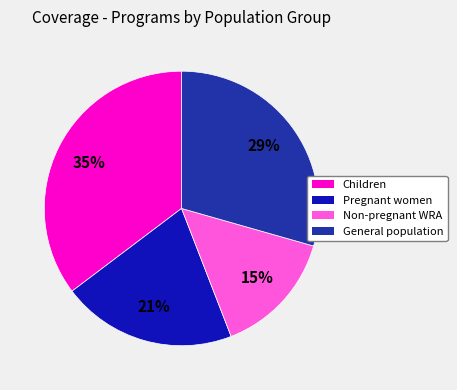

To the nearest percent, what is the average slice percentage?

25%